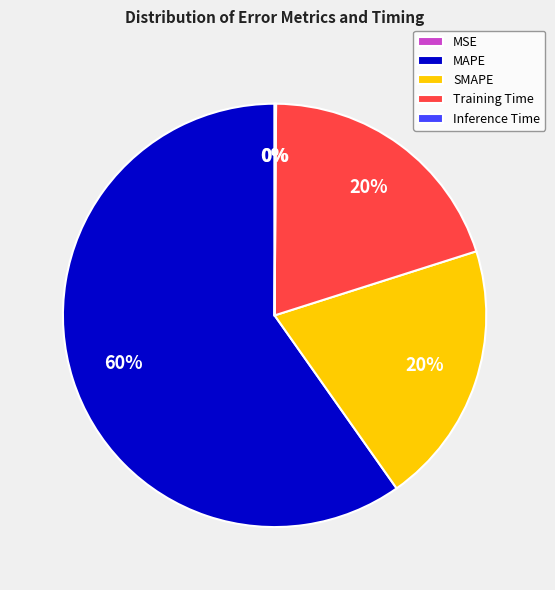

Which has a higher value, SMAPE or MAPE?

MAPE